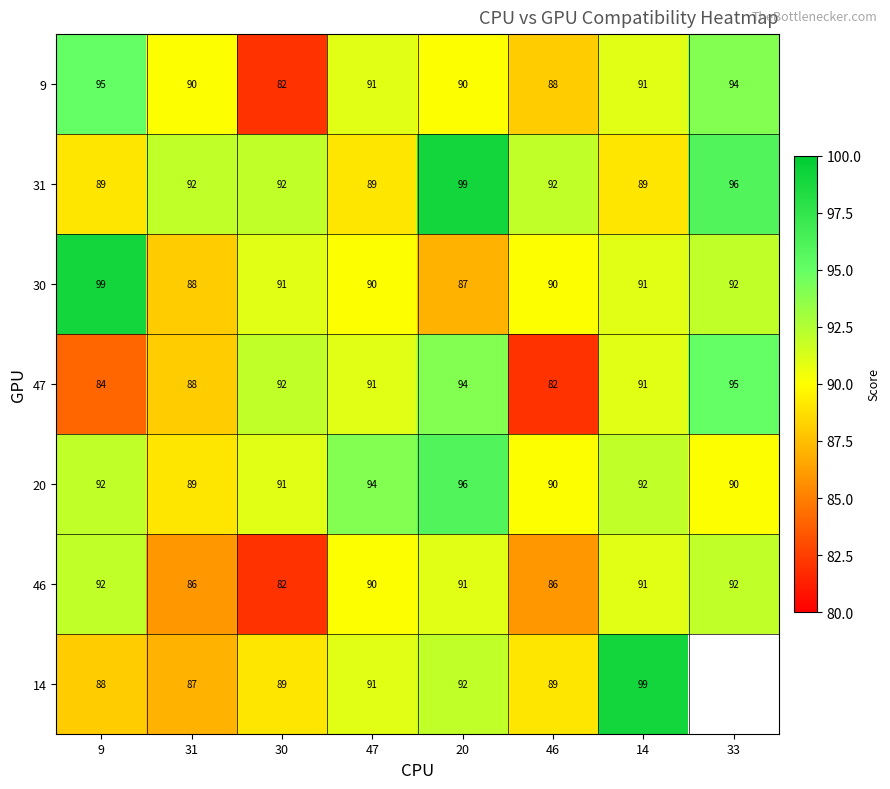

The value of 47 at 46 is 144.8. True or false?

False